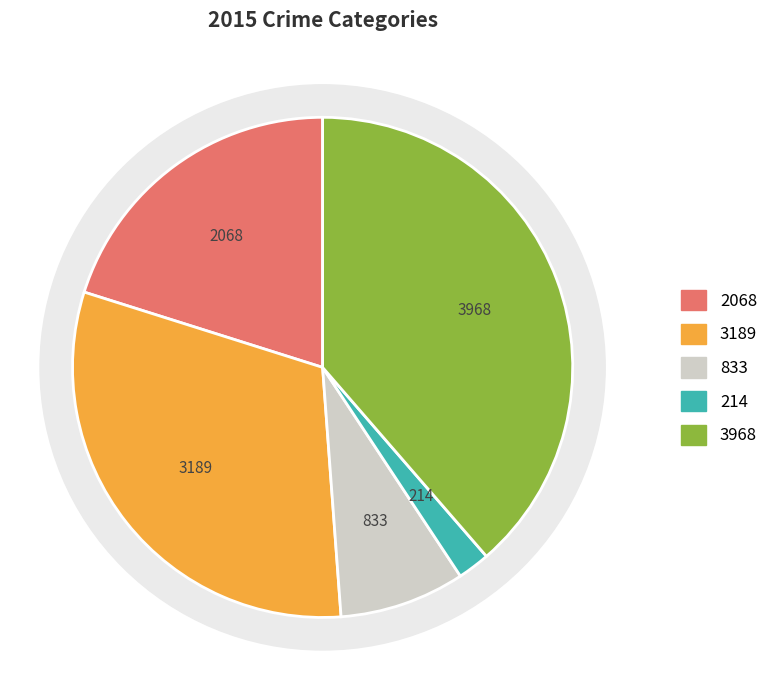

How many segments does this pie chart have?

5